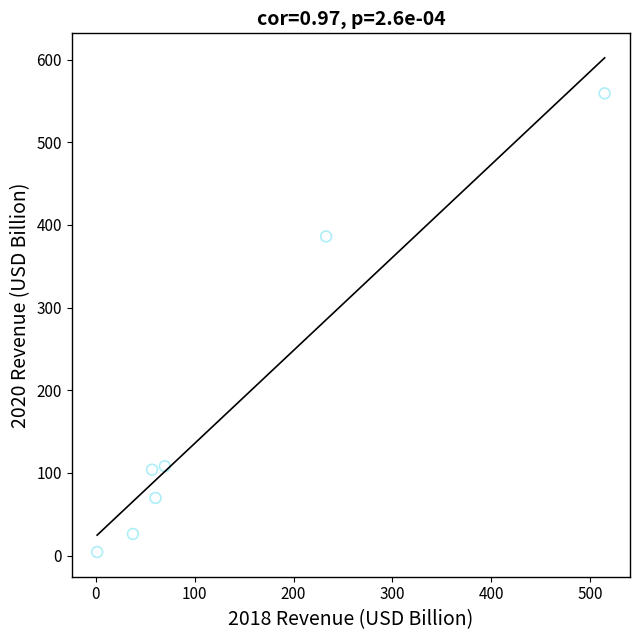

What Y value in the scatter plot is closest to 281?

386.1